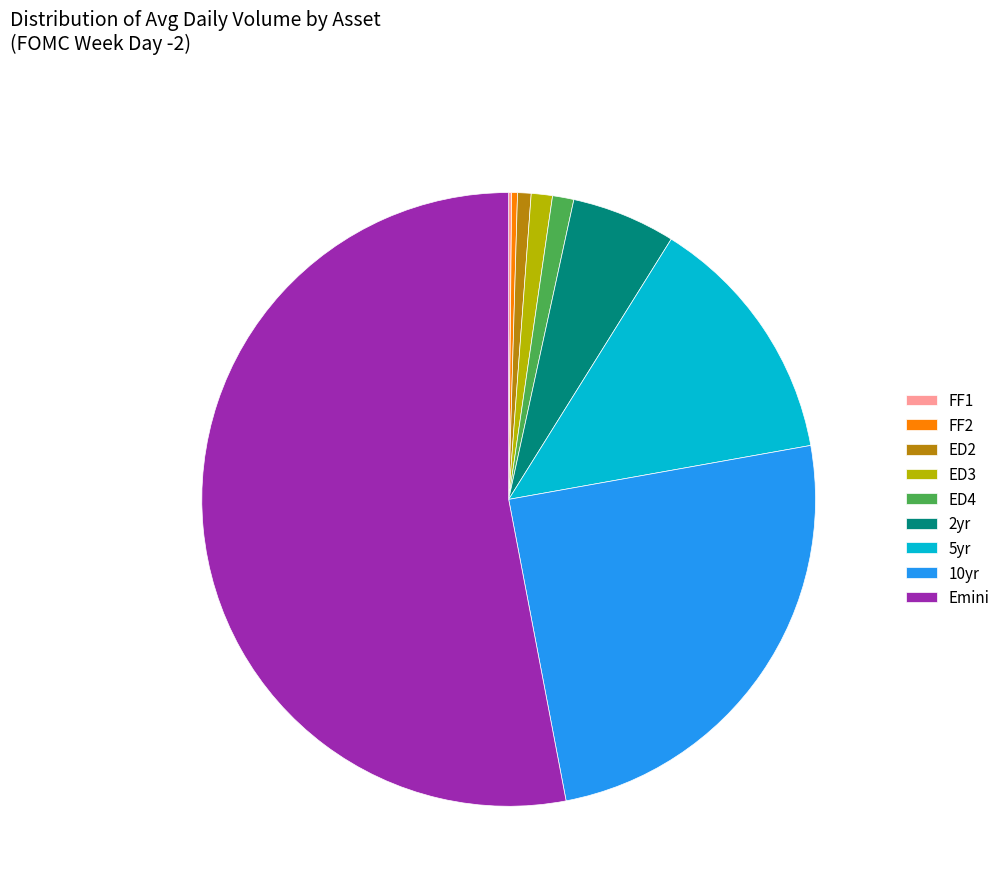

Do ED3 and FF2 together represent more than half of the pie?

No